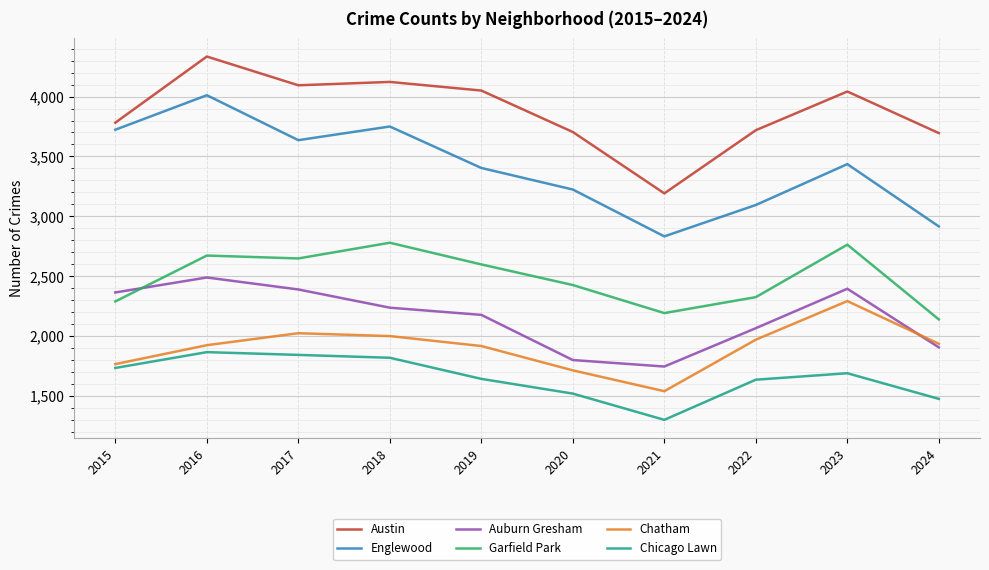

True or false: Chatham and Garfield Park cross at least once.

False